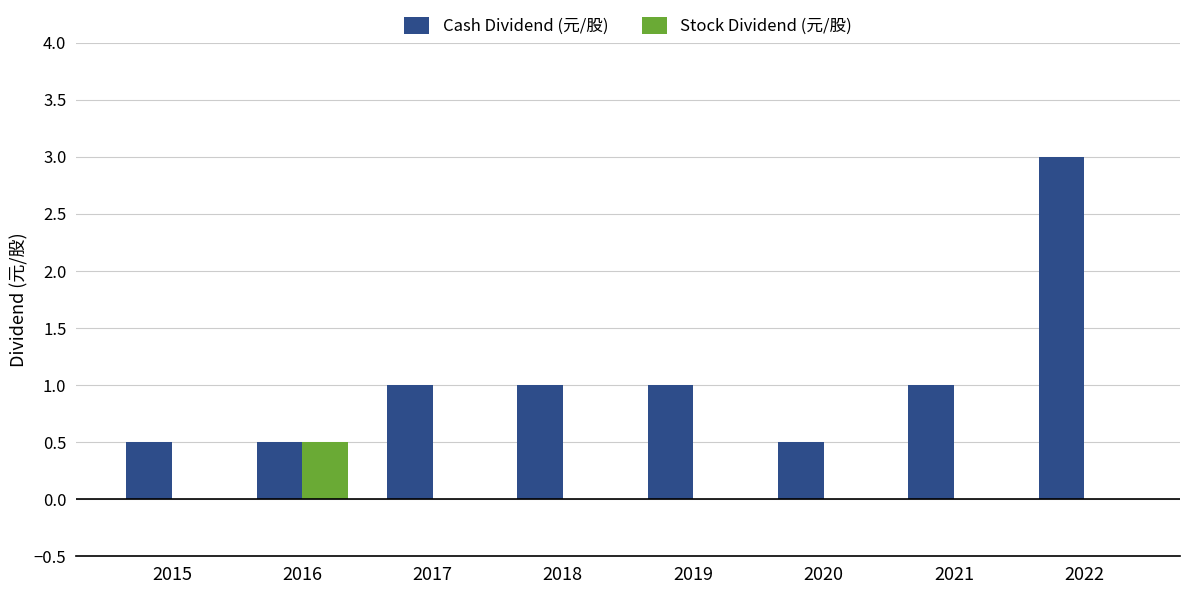

What is the total value across all series at 2021?

1.0